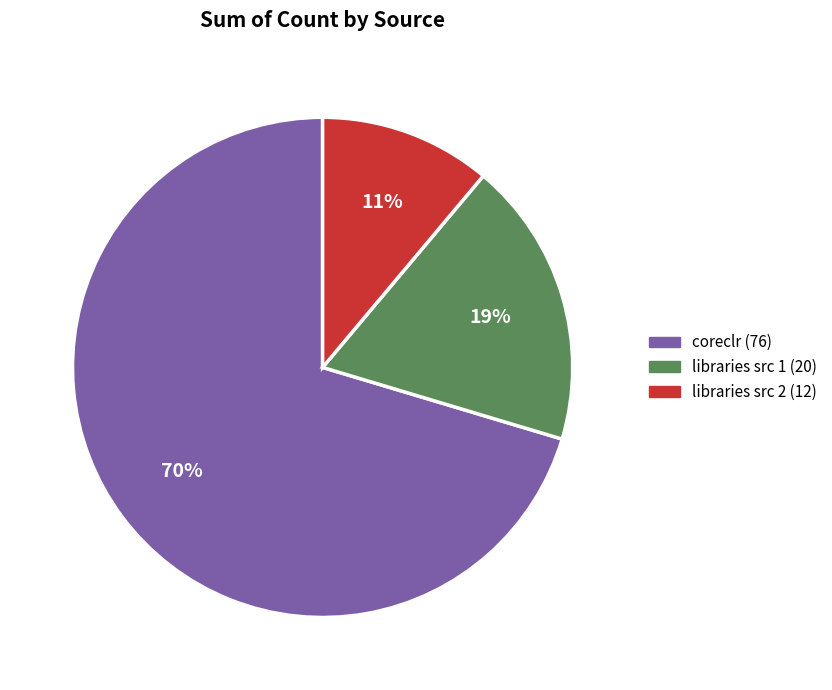

What percentage is the coreclr (76) slice, to the nearest percent?

70%